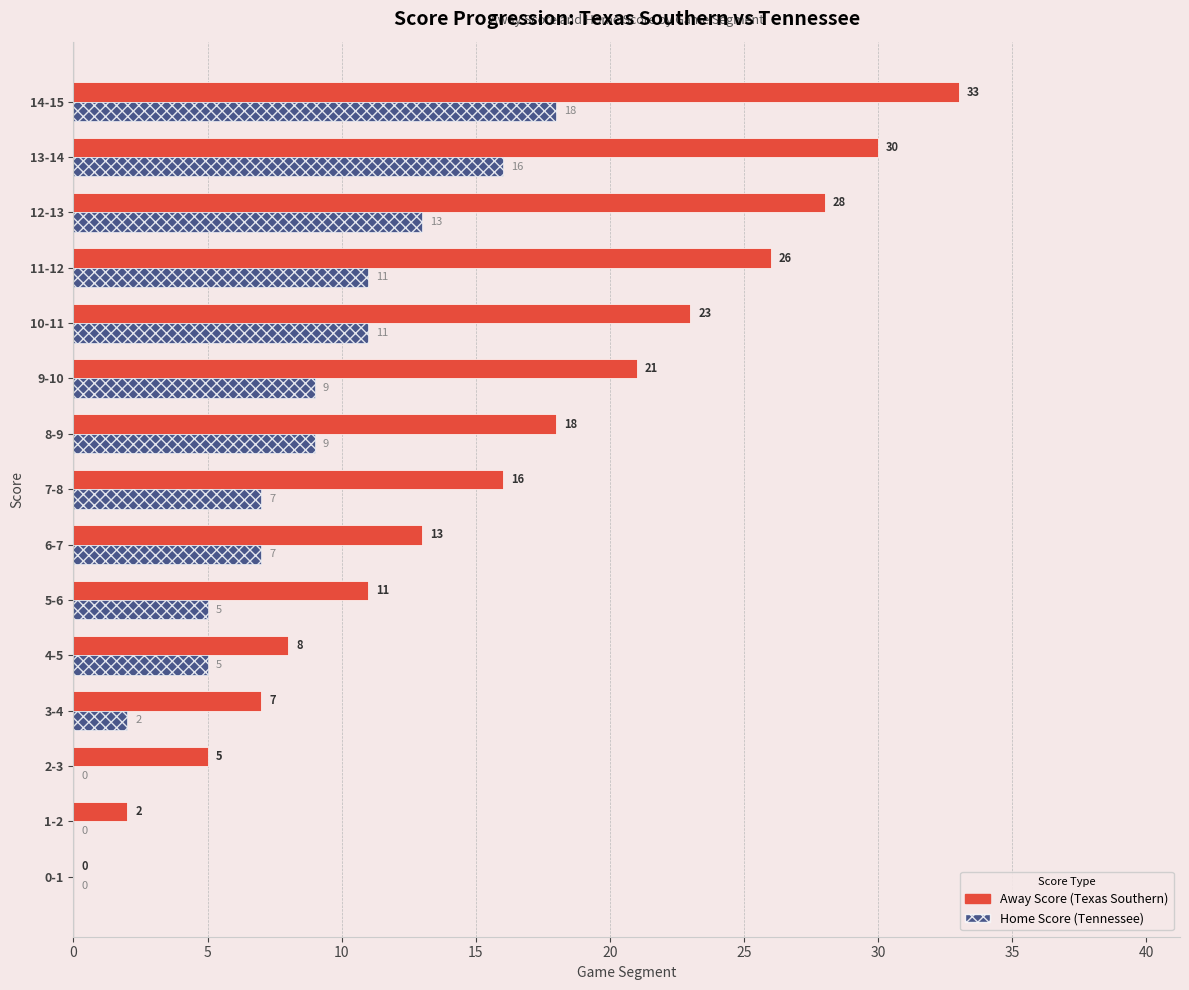

Count the Home Score (Tennessee) values in the range 2 to 11.

9